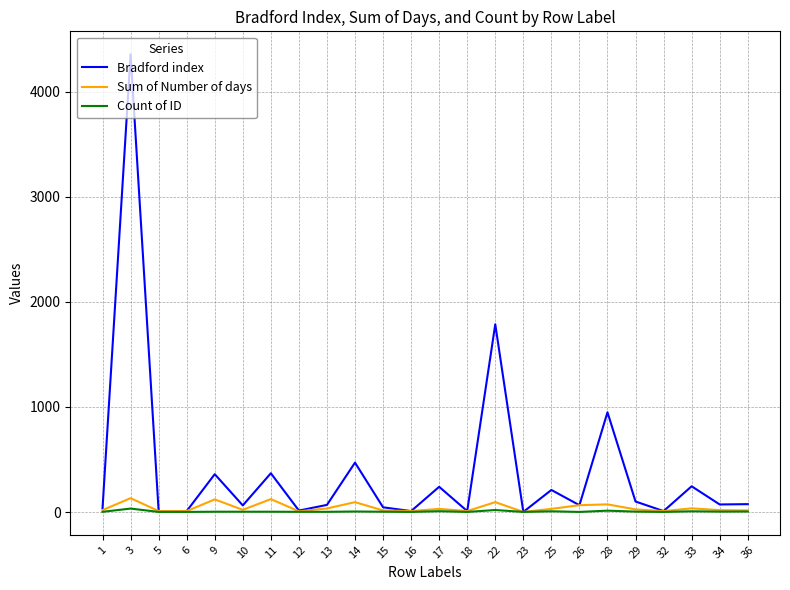

What is the maximum value shown in the chart?

4356